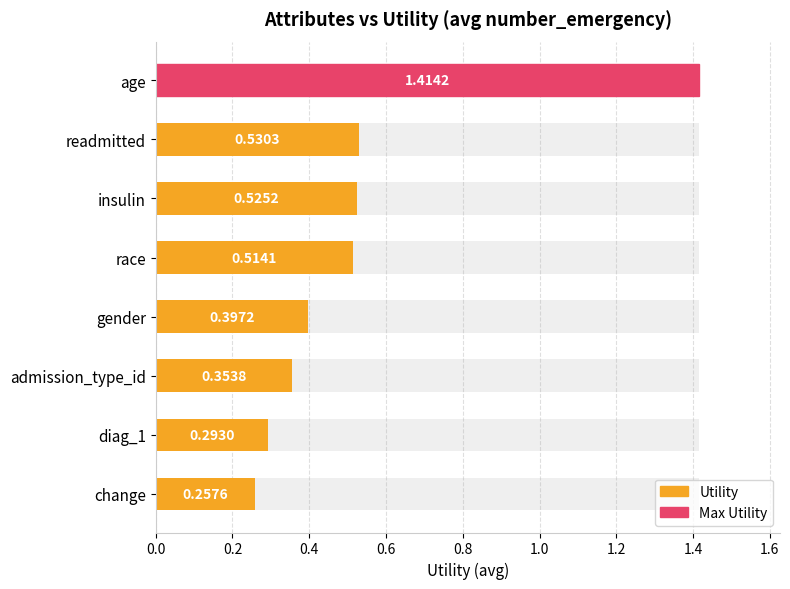

Reading left to right, what are all the values shown in this chart?

1.4	0.5	0.5	0.5	0.4	0.4	0.3	0.3